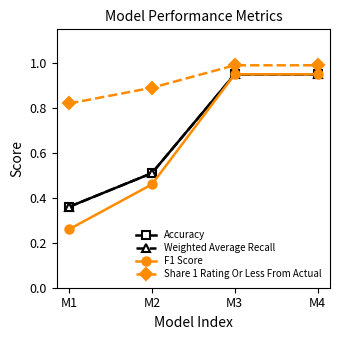

Which category has the lowest value across all series?

M1